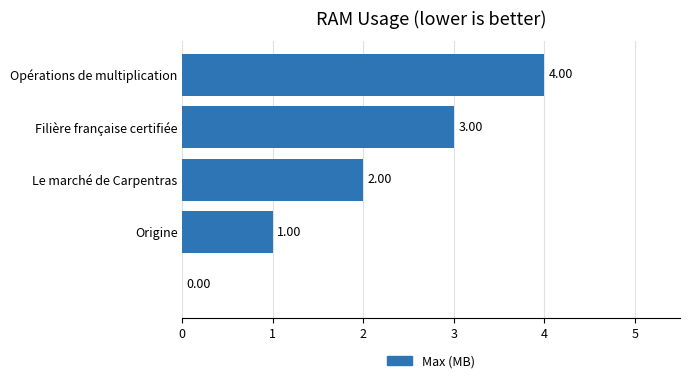

What is the sum of all values?

10